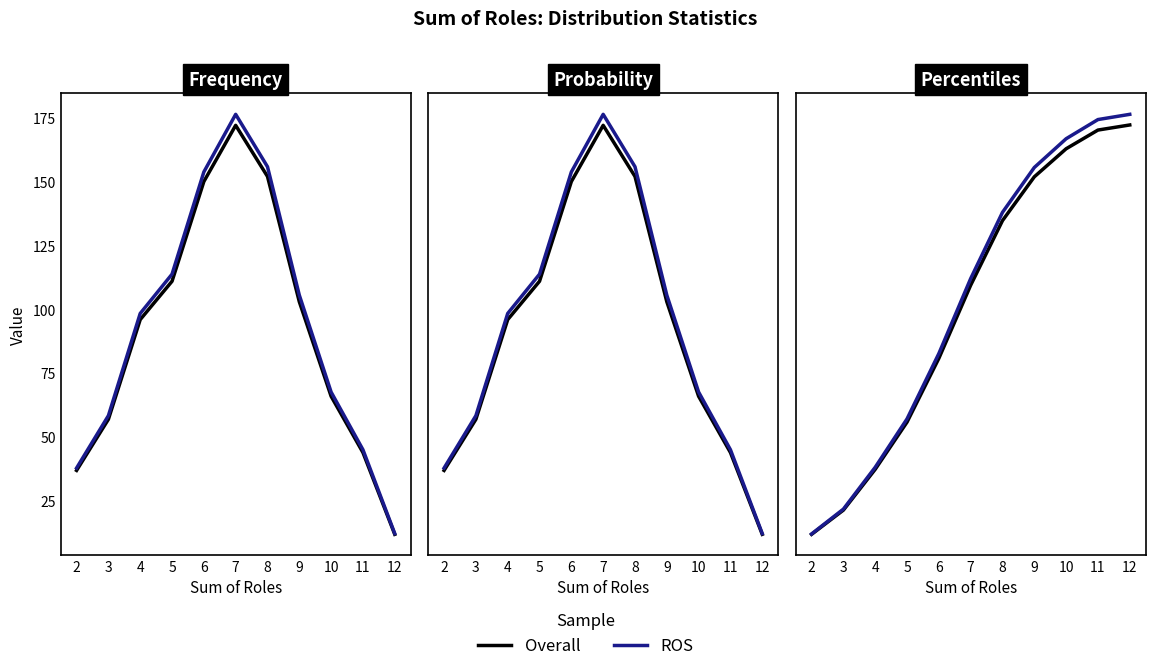

How many lines are shown in the chart?

2